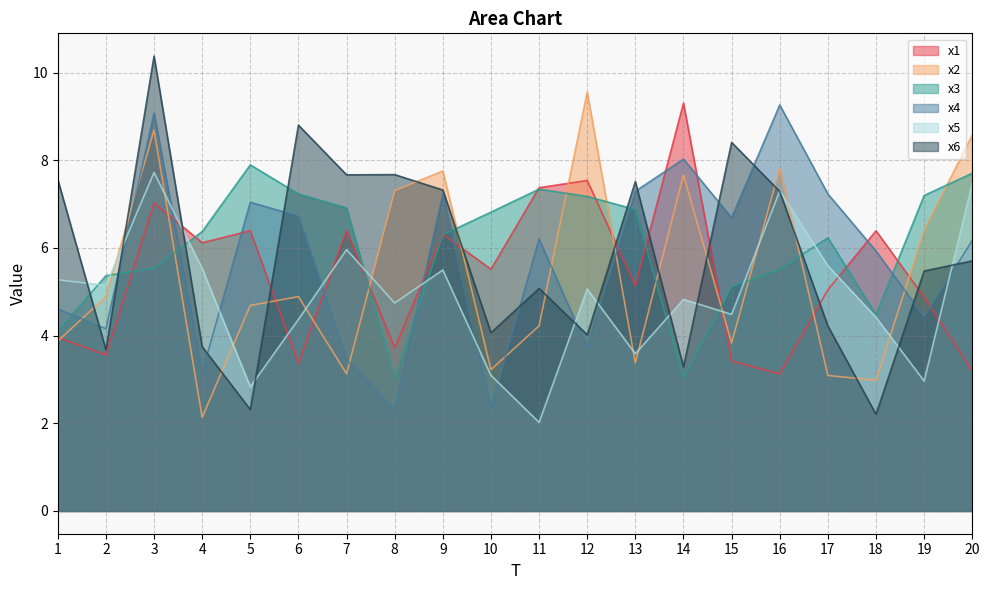

Does the chart display data point markers on the line(s)?

No